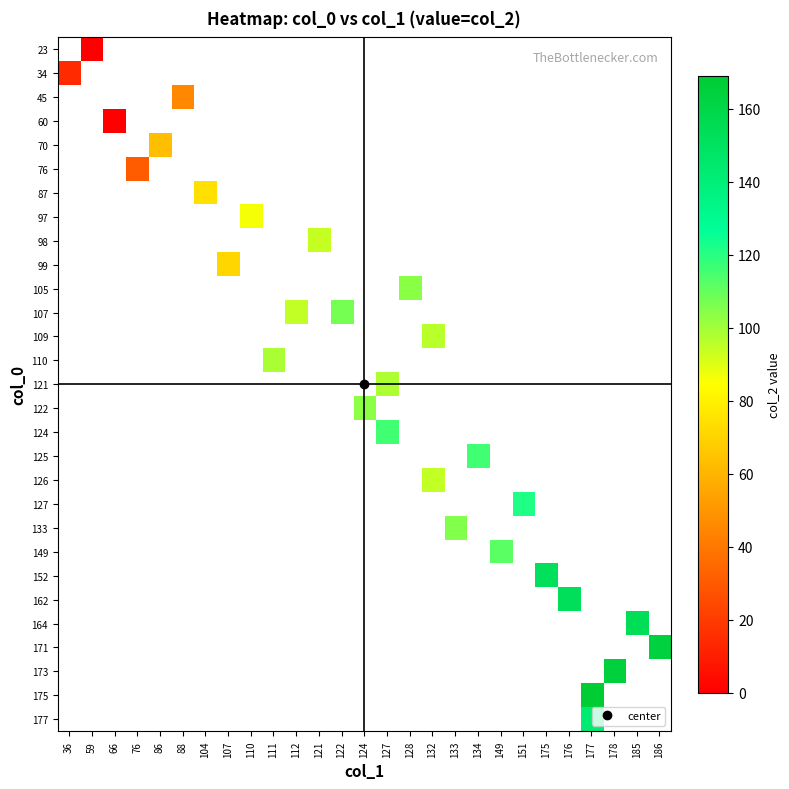

What is the maximum value shown in the chart?

169.0